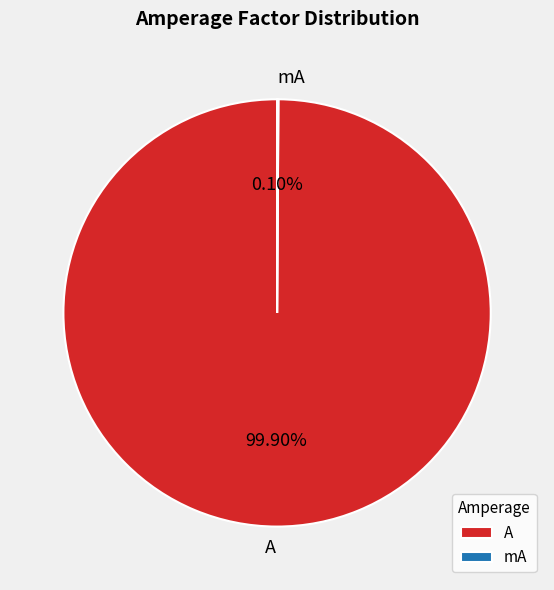

How much of the chart is everything except A?

0.1%